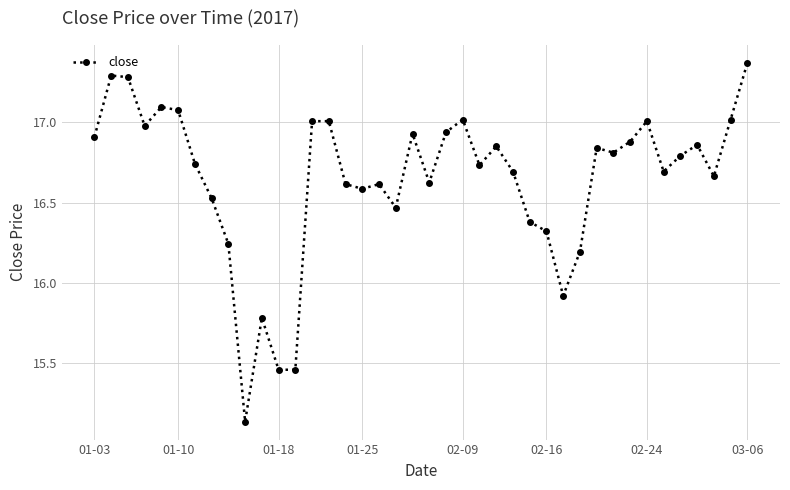

What is the sum of all values?

665.9